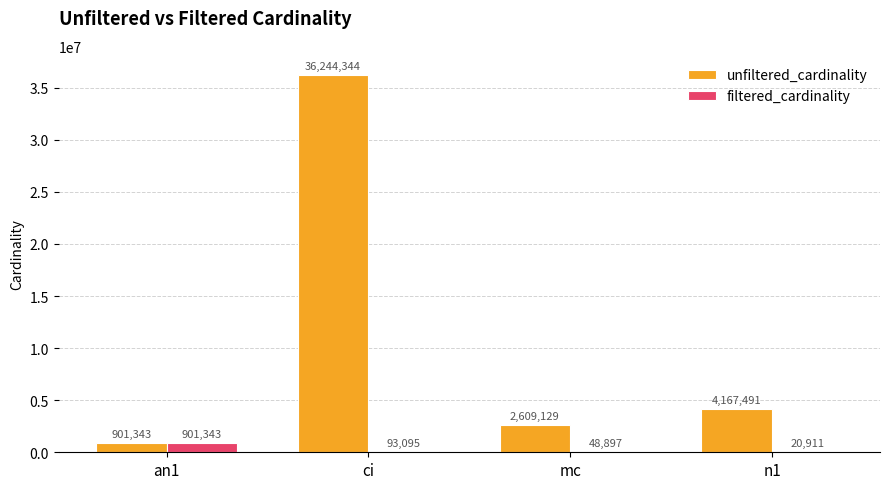

Where does the unfiltered_cardinality series first go above 4167491?

ci